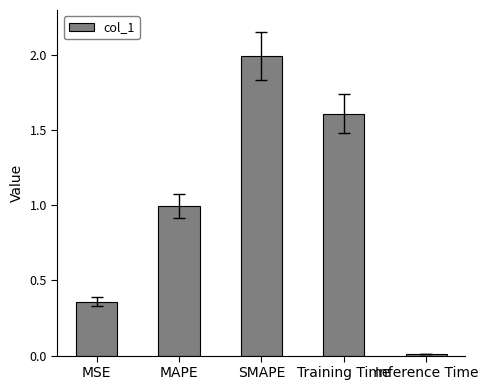

At which category does the chart reach its minimum across all series?

Inference Time